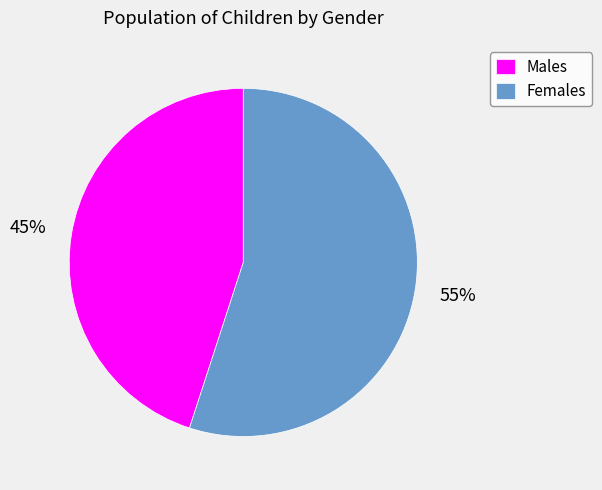

How many segments does this pie chart have?

2